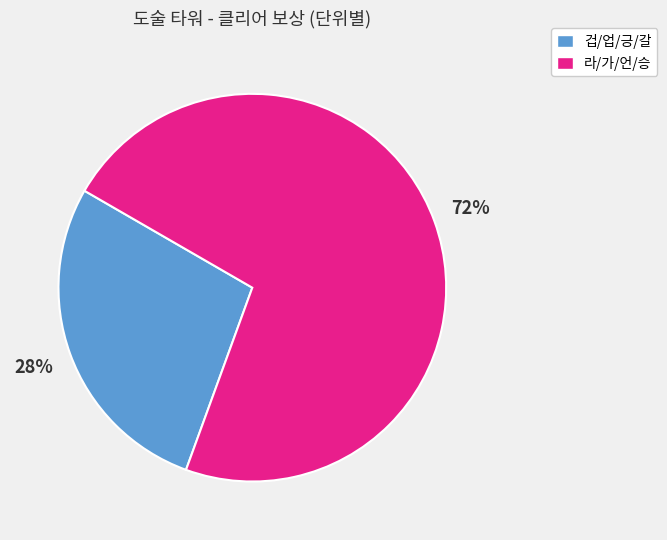

Count the number of slices in the pie.

2